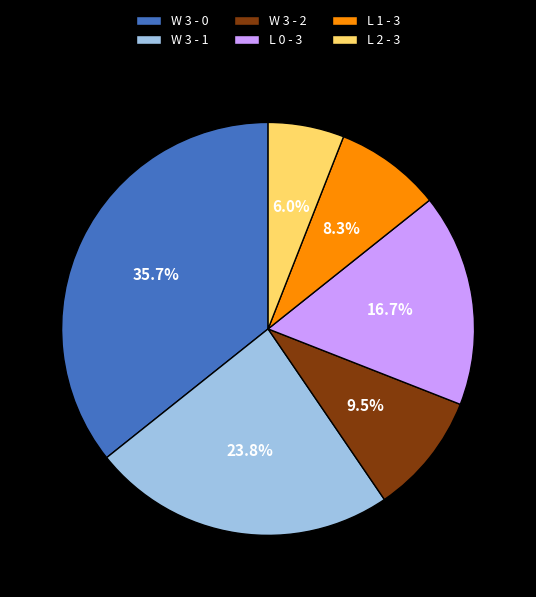

The W 3 - 1 slice represents 16% of the pie. True or false?

False